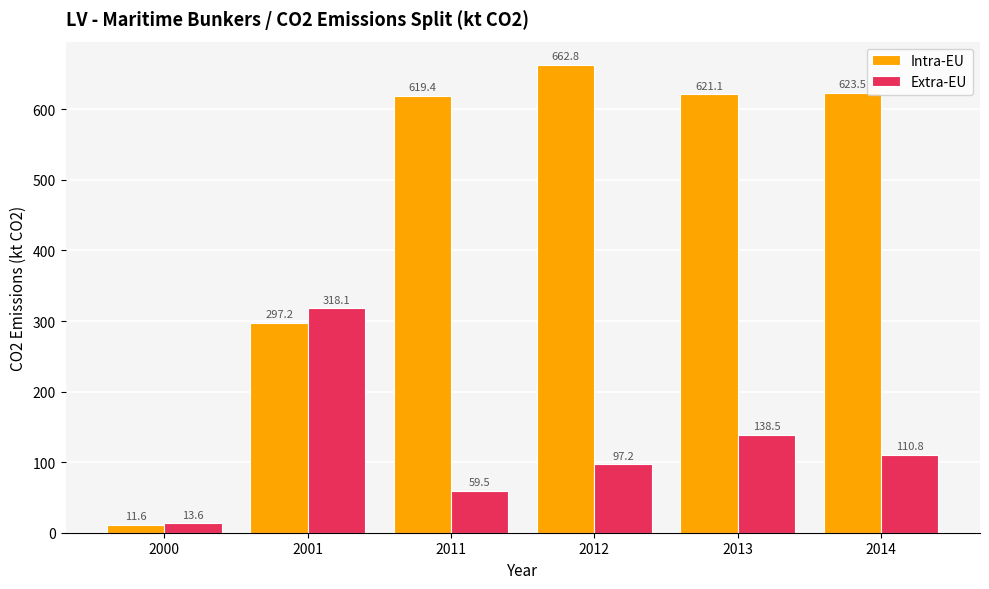

What are all the series names shown in the legend?

Intra-EU, Extra-EU